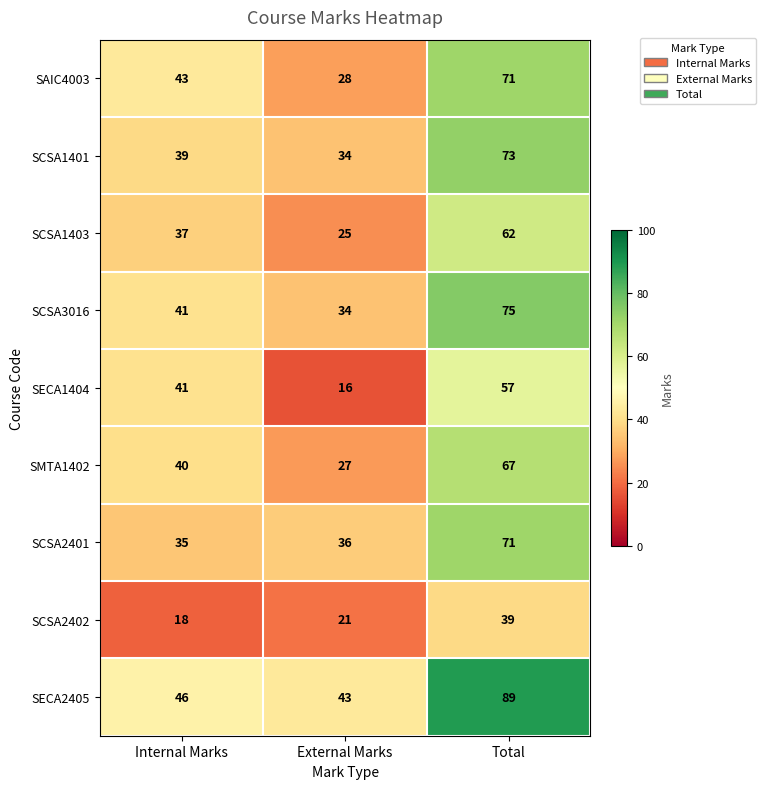

List the labels in order of SECA2405 value, smallest first.

External Marks, Internal Marks, Total